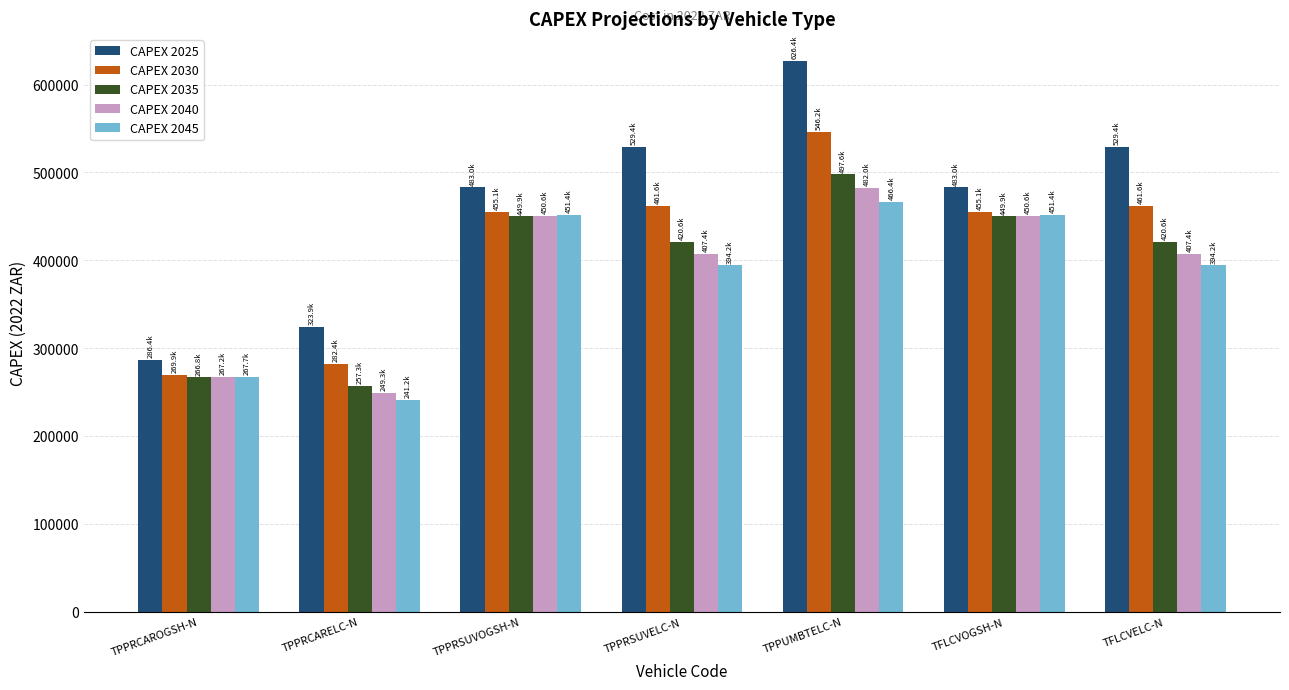

What is the spread (max minus min) of values at TPPRSUVELC-N?

135213.6